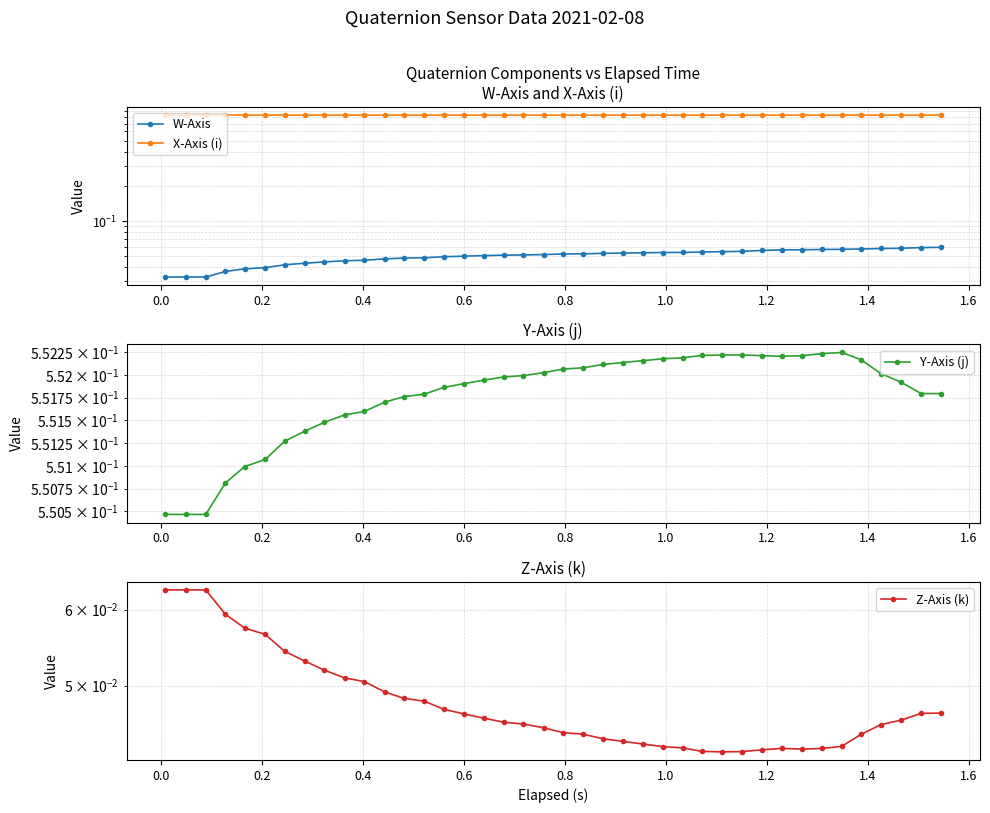

What is the spread (max minus min) of values at 0.6?

0.8